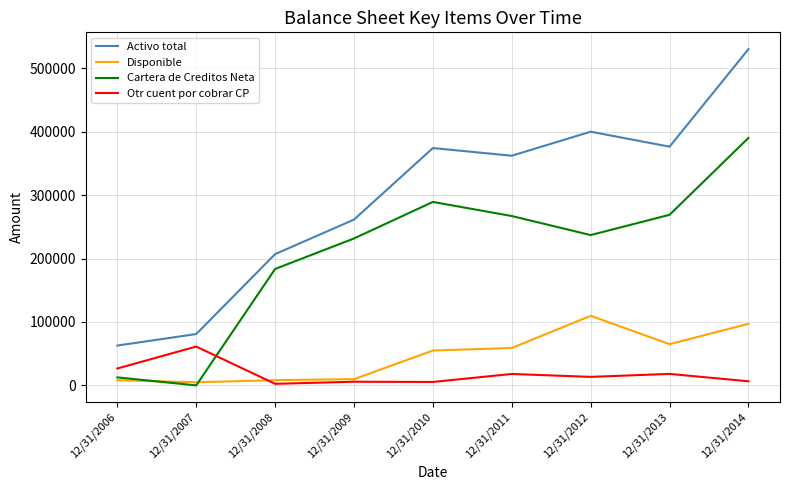

True or false: Disponible has a value of 54916 at 12/31/2010.

True